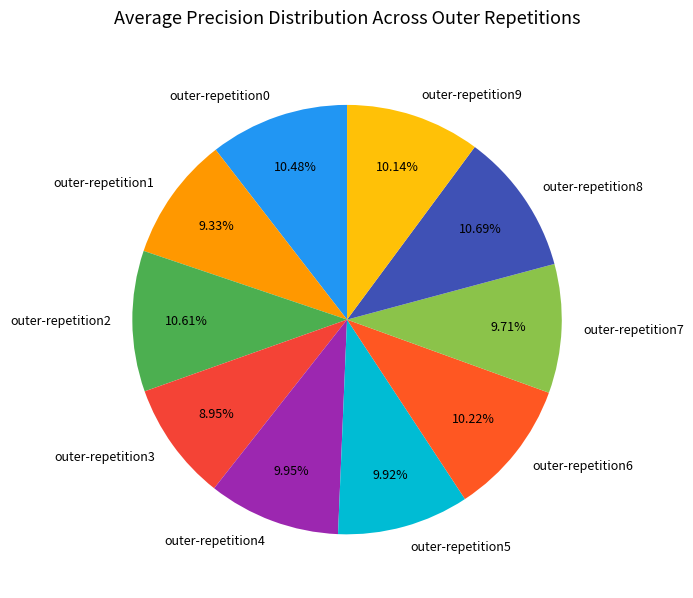

Does outer-repetition8 account for over 50% of the chart?

No